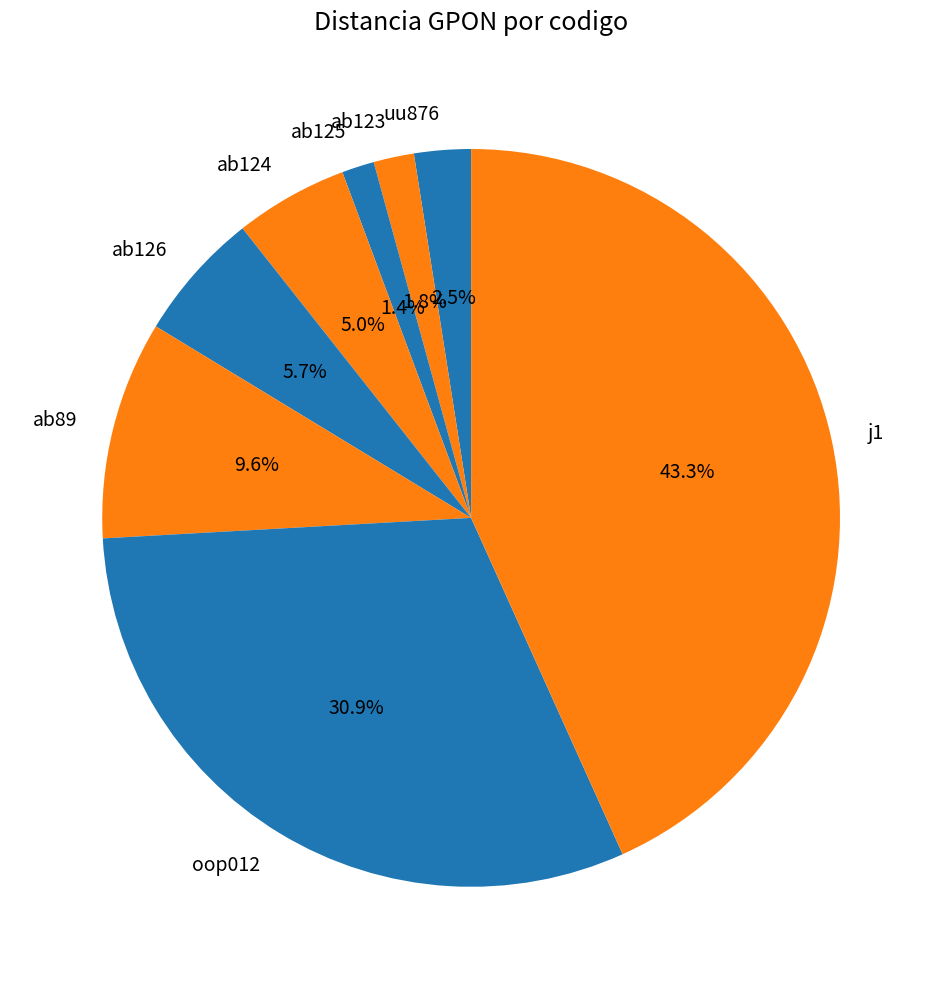

What is the total percentage of ab124 and j1?

48.2%